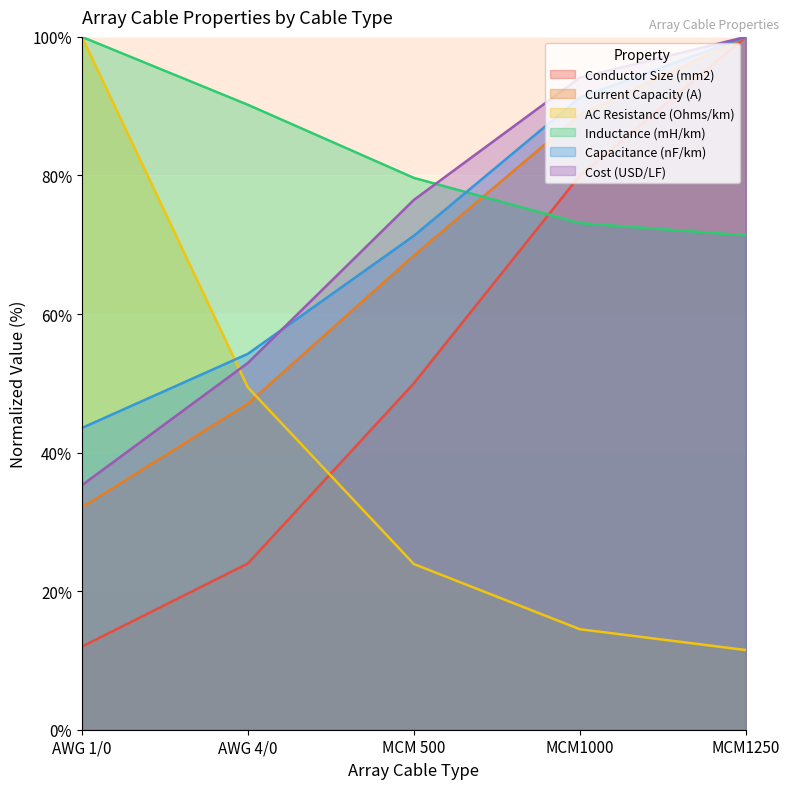

True or false: Conductor Size (mm2) and Cost (USD/LF) intersect in this chart.

False